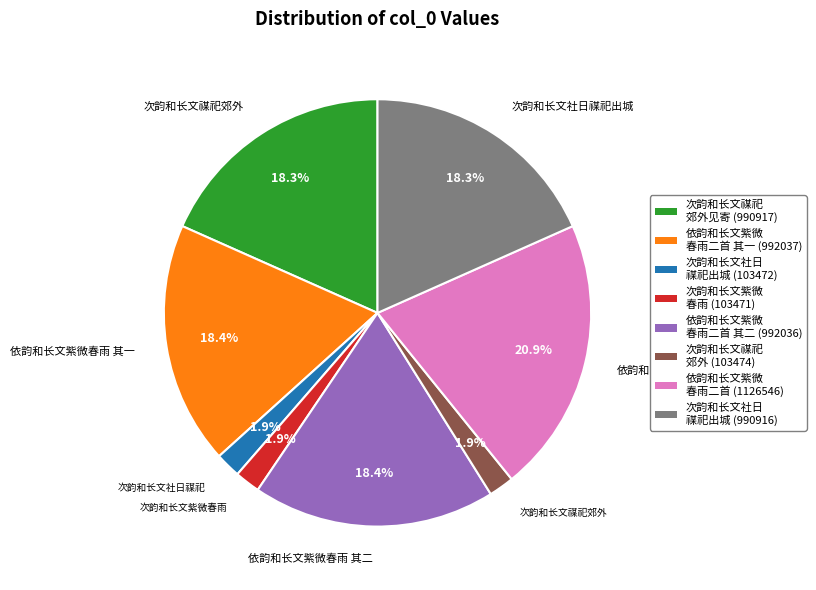

What percentage is NOT represented by 依韵和长文紫微 春雨二首 其二 (992036)?

81.6%